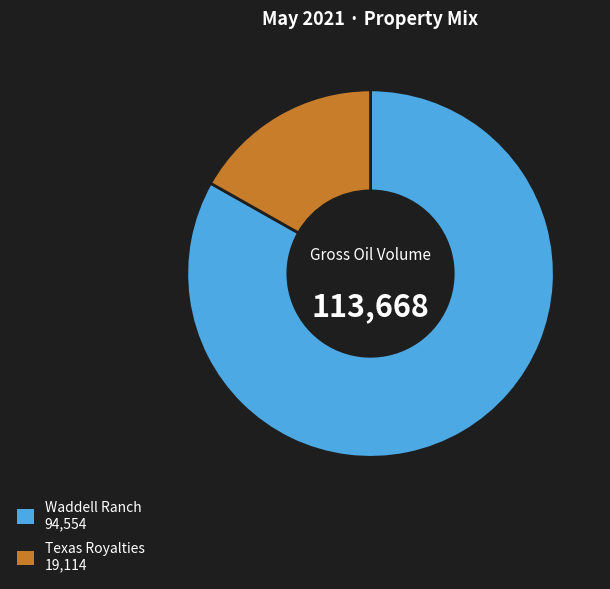

How many slices are in this pie chart?

2